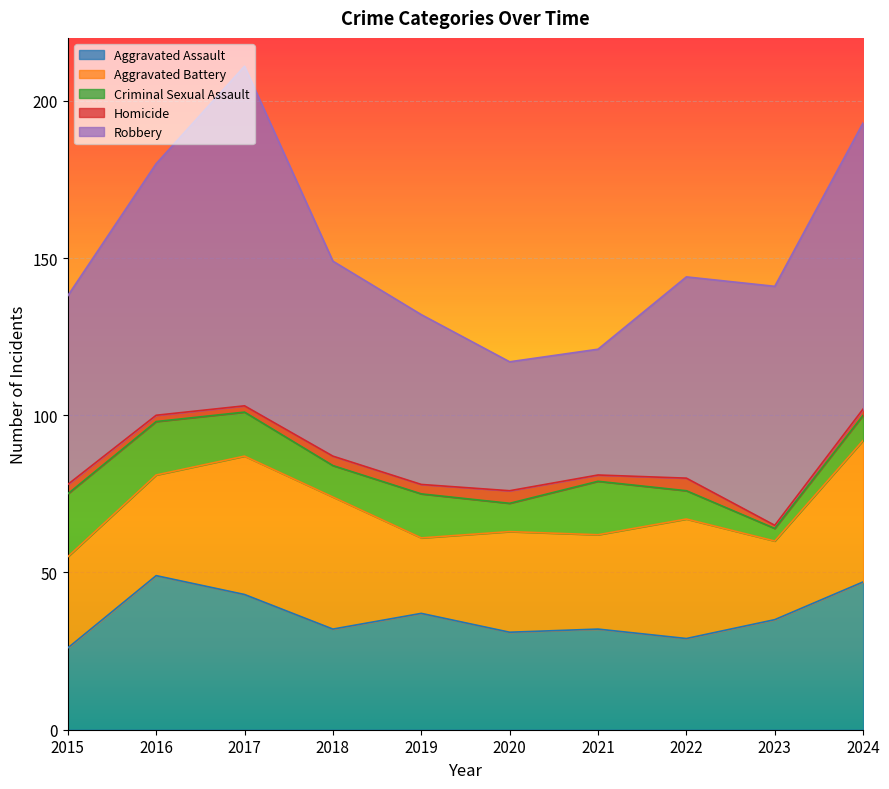

Which series has the largest total across all categories?

Robbery